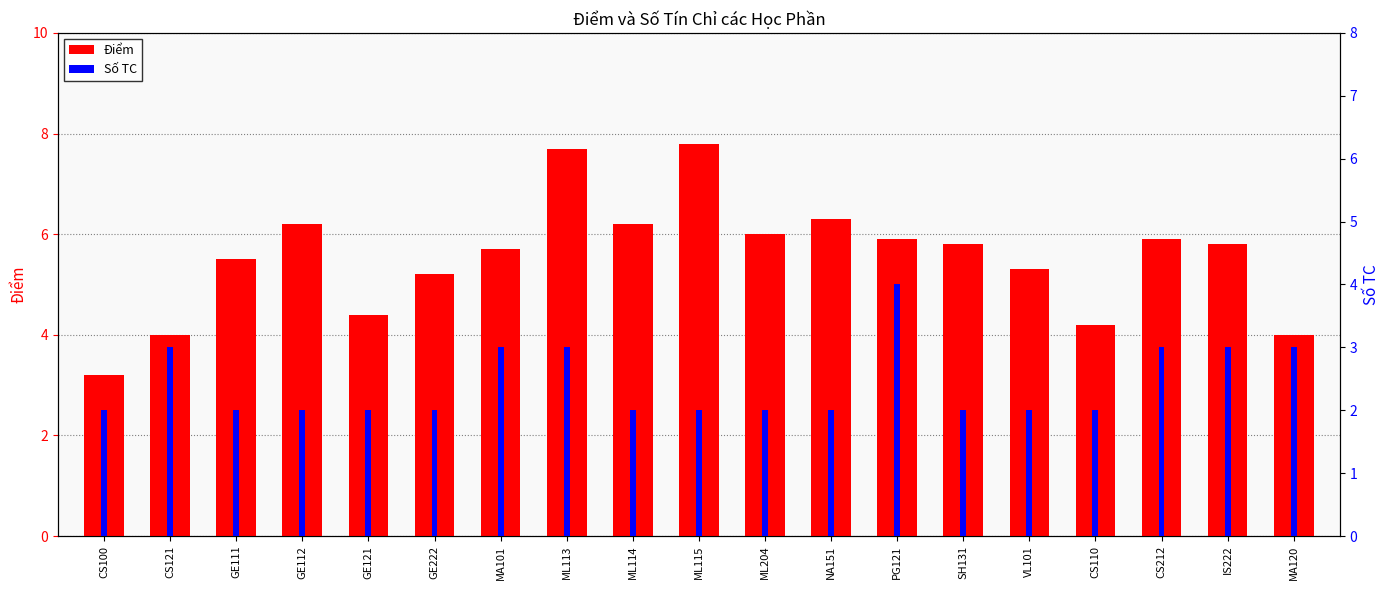

What is the smallest value displayed?

2.0